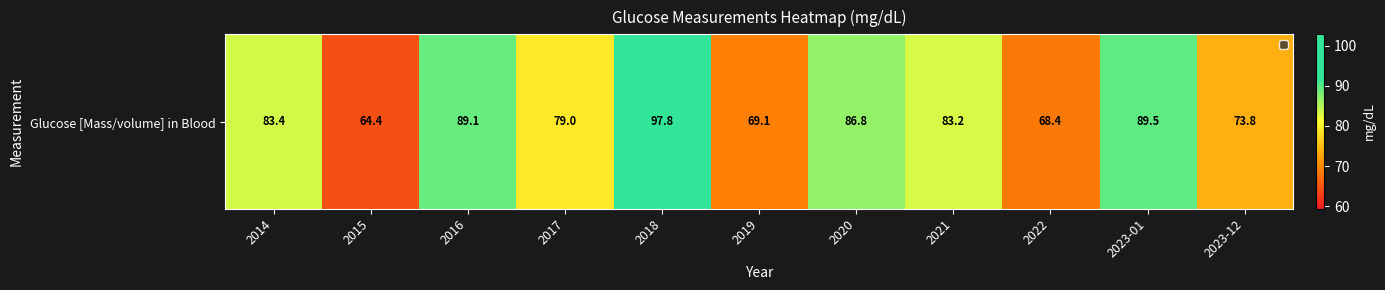

Which category has the lowest value across all series?

2015